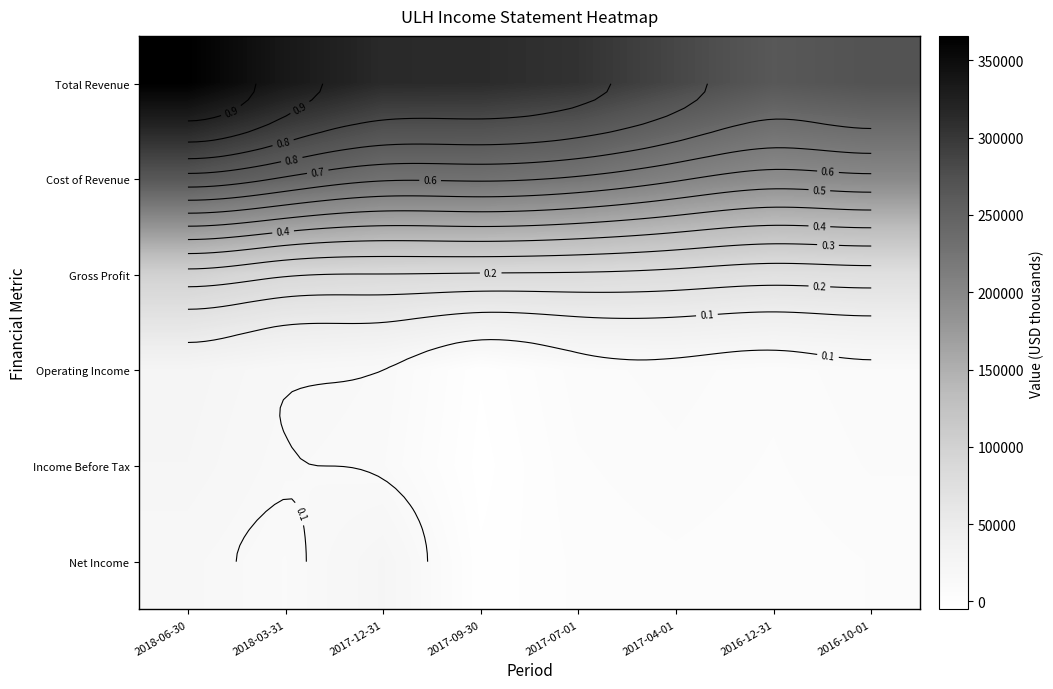

At which category is the sum across all series the highest?

2018-06-30